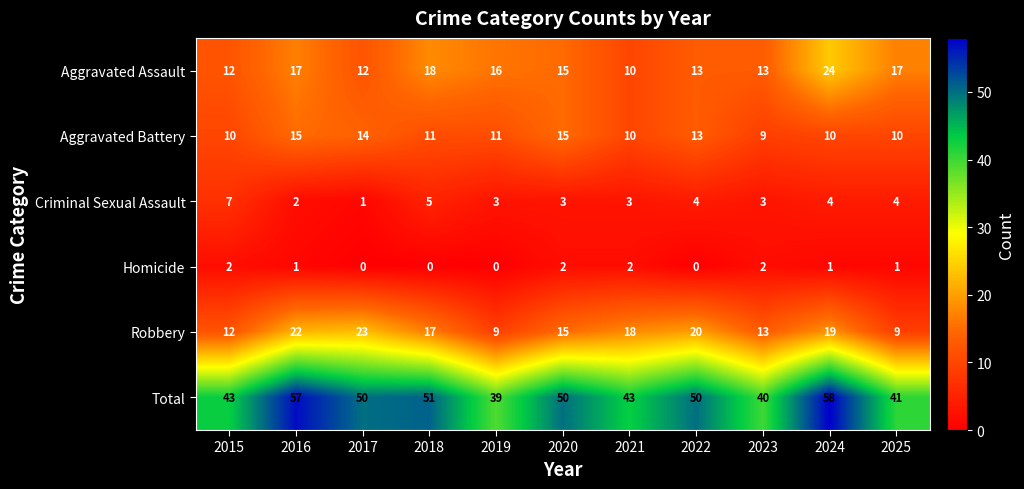

Is it true that Aggravated Assault equals 25 at 2019?

False